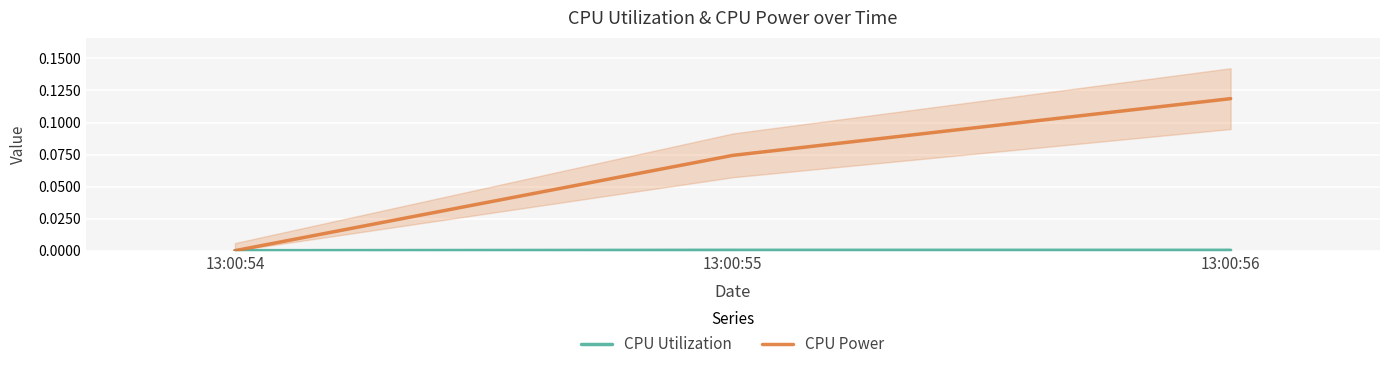

What is the value of the CPU Power point at the 2nd from the left?

0.1